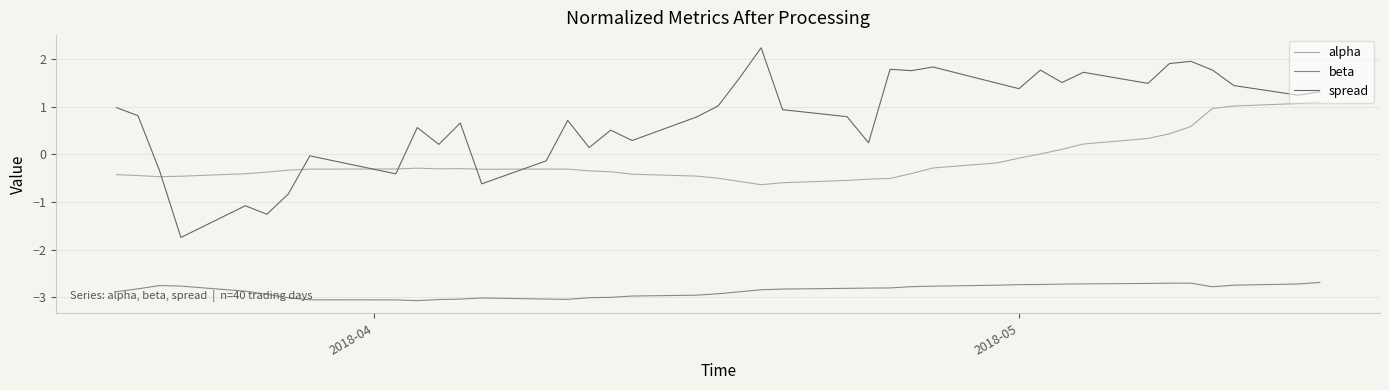

Which series has the widest spread of values?

spread